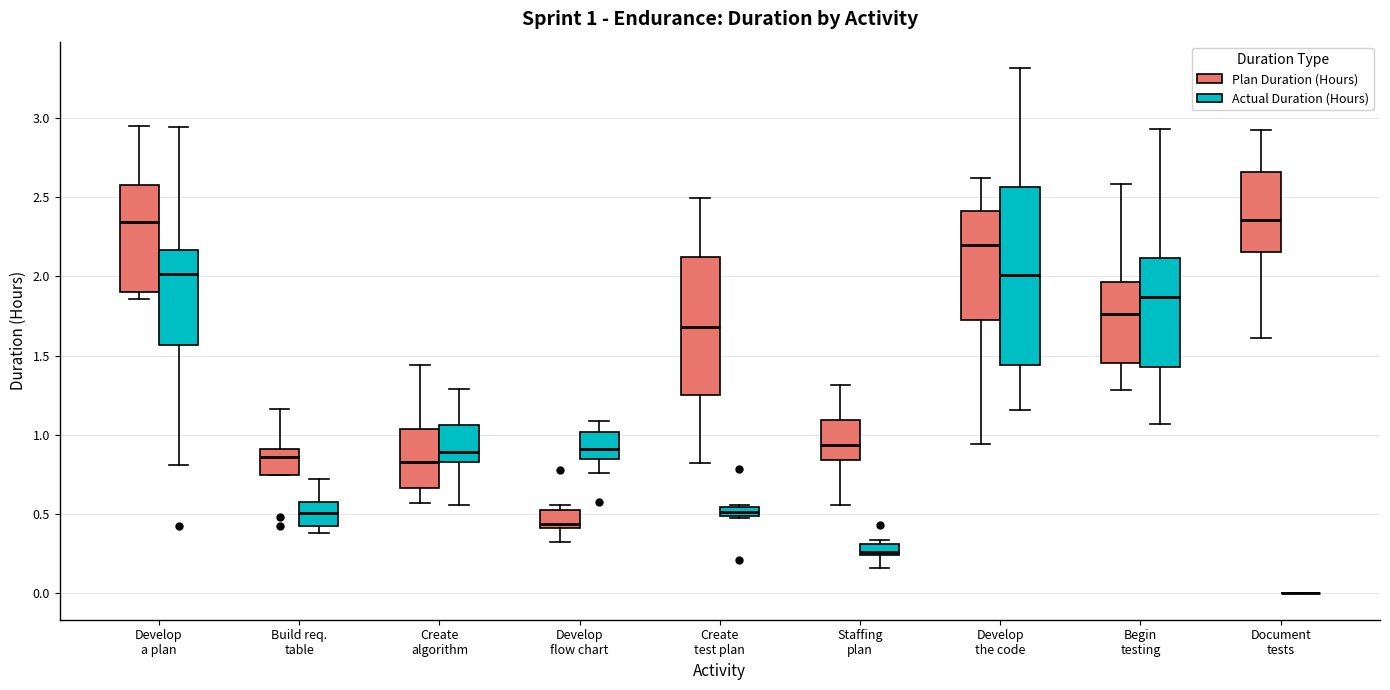

Comparing the boxes themselves (not the whiskers), which one is the tallest?

Develop the code (Actual Duration (Hours))